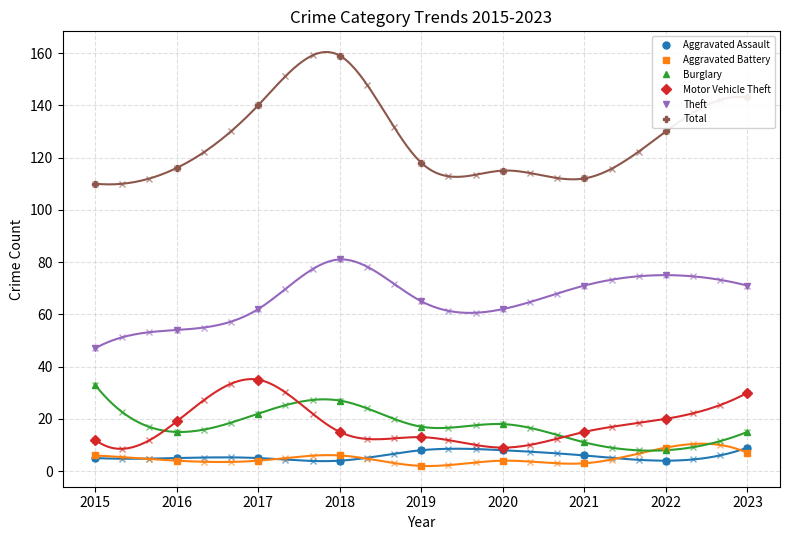

Where does the Aggravated Battery series first go above 4?

2015